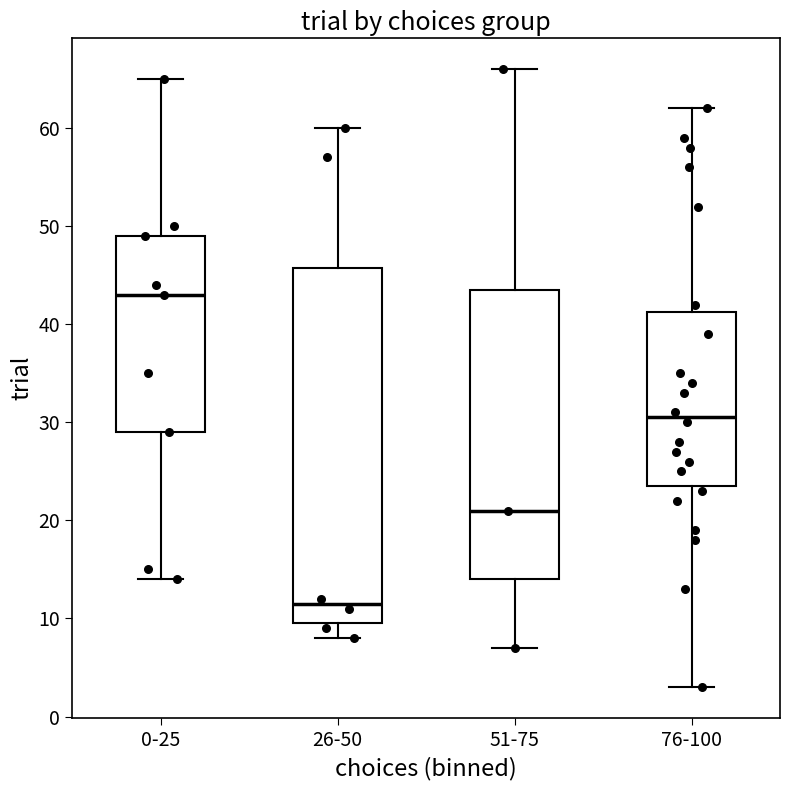

Where is the lower edge of the box for 76-100 on the y-axis? The values are not printed on the chart, so give them approximately, as read against the axis.

24